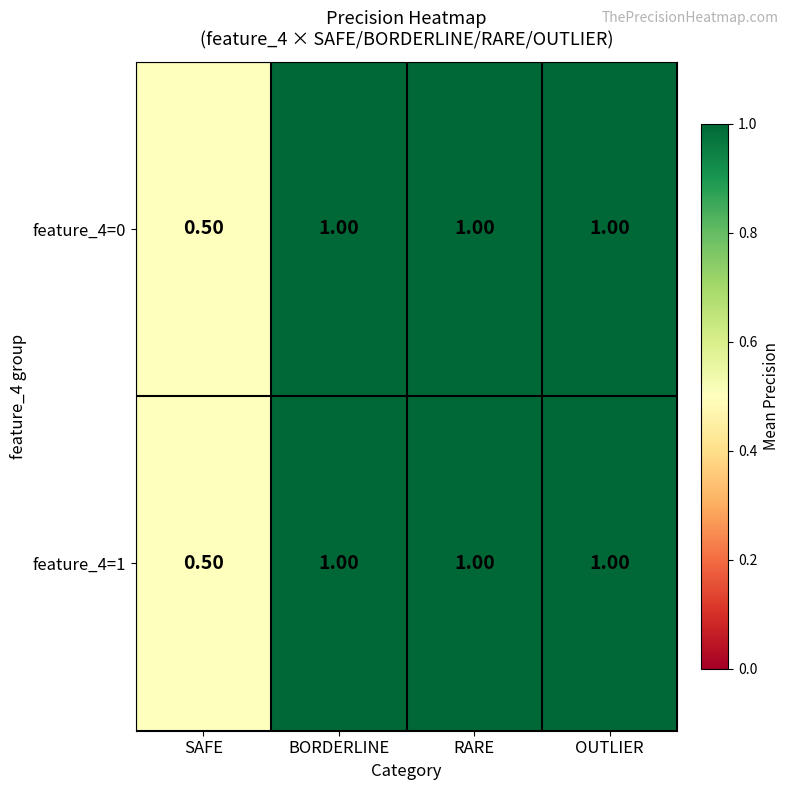

At which label is feature_4=0 closest to 0?

SAFE